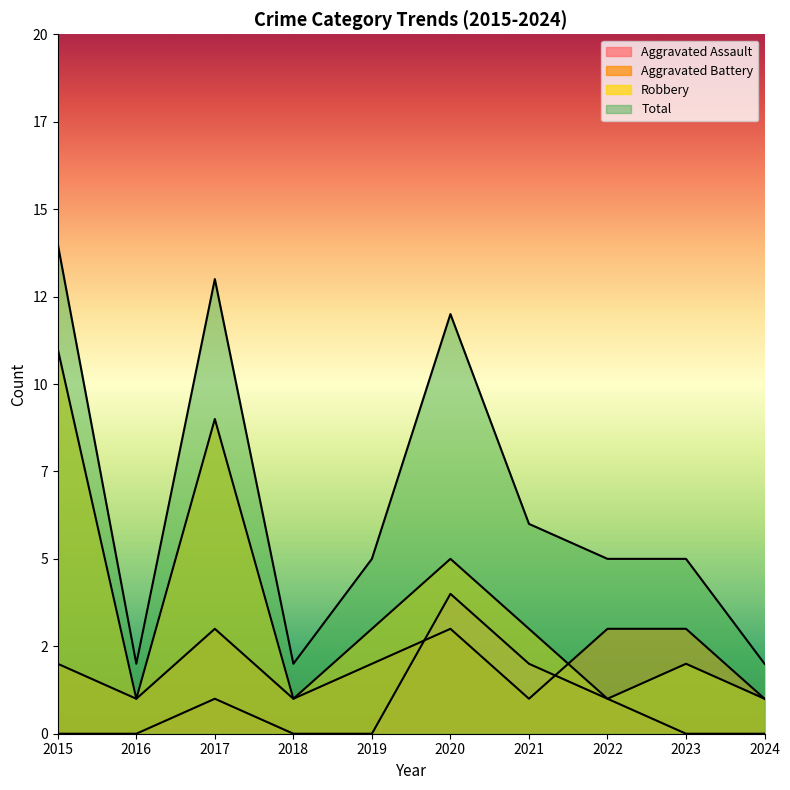

Count the Aggravated Assault values in the range 0 to 1.

8